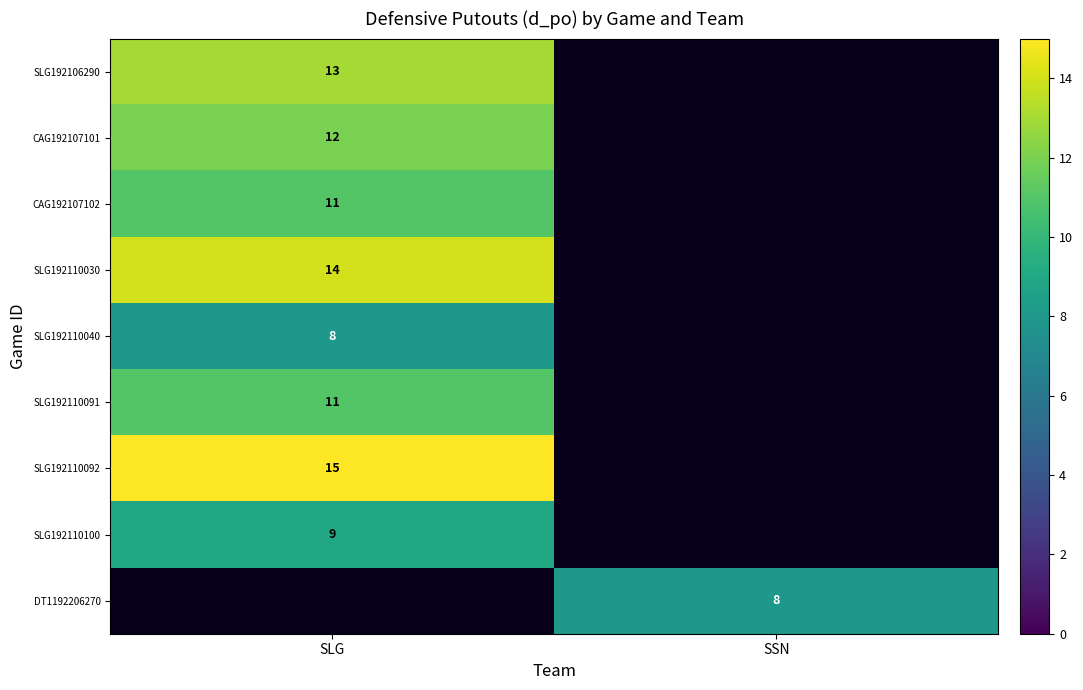

How many series are shown in this chart?

9